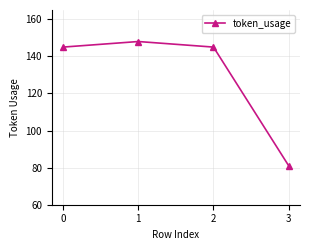

Which category has the lowest value across all series?

3